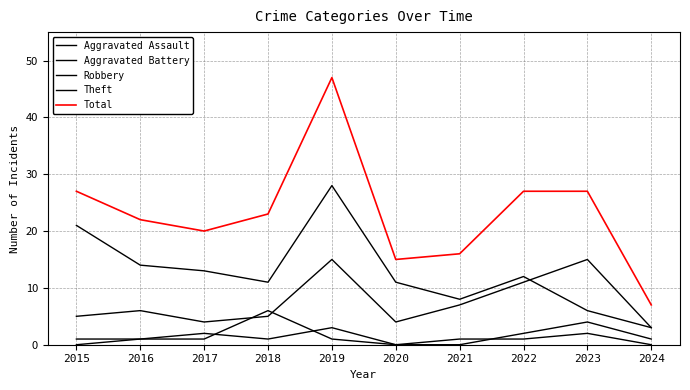

How many lines are shown in the chart?

5